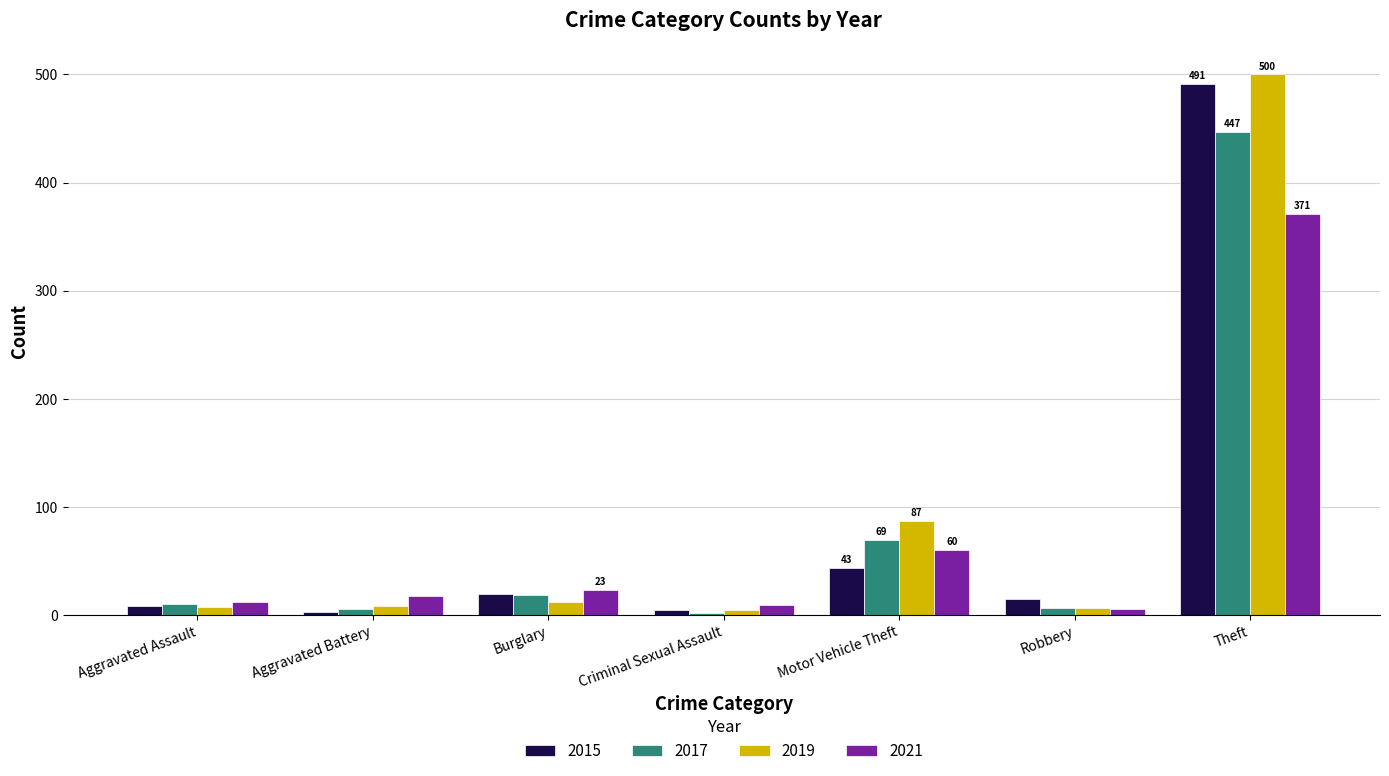

What is the difference between the 2019 values at Motor Vehicle Theft and Aggravated Battery?

79